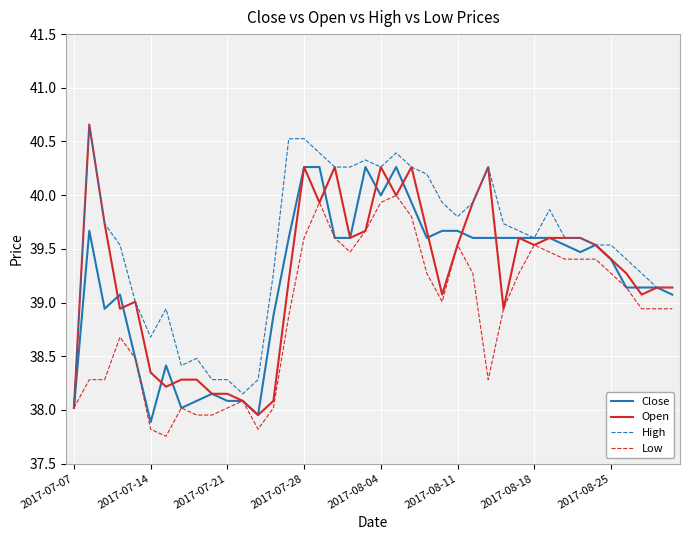

Which series has the largest total across all categories?

High